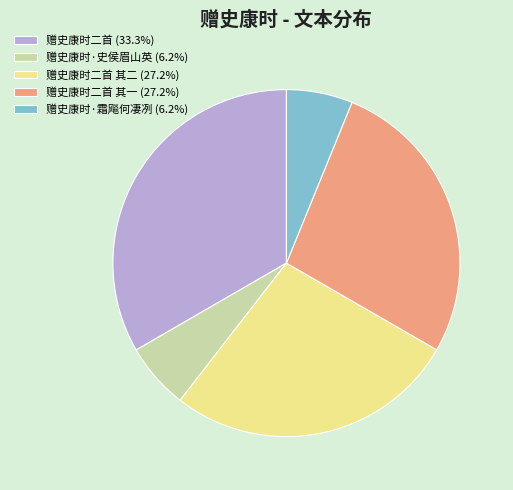

What is the ratio of the value at 赠史康时二首 (33.3%) to the value at 赠史康时·霜飚何凄冽 (6.2%)?

5.4